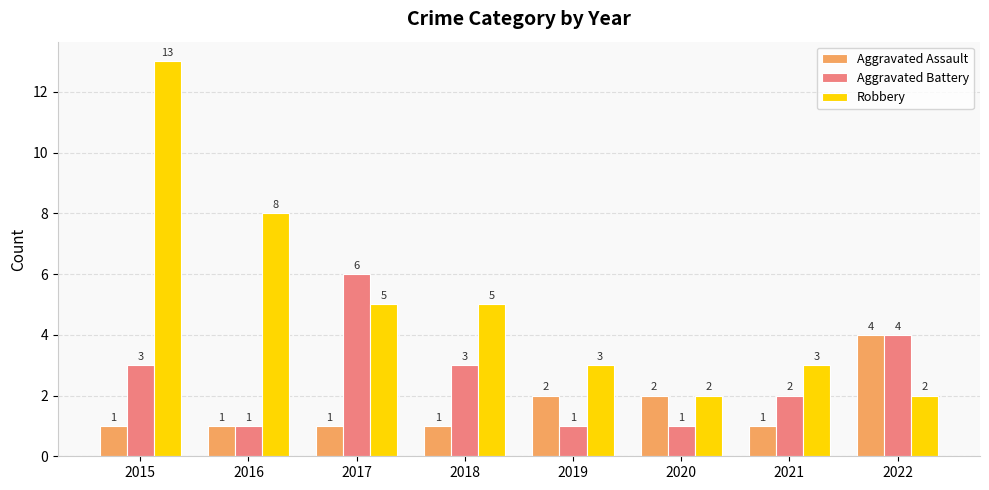

How many Aggravated Assault values are between 1 and 2?

7